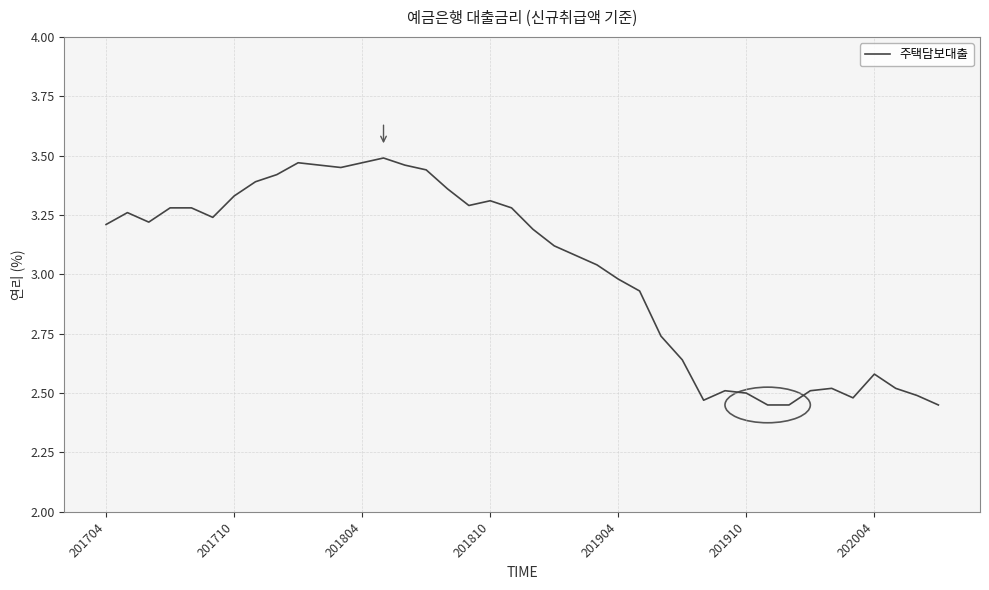

What is the difference between the maximum and minimum values?

1.0